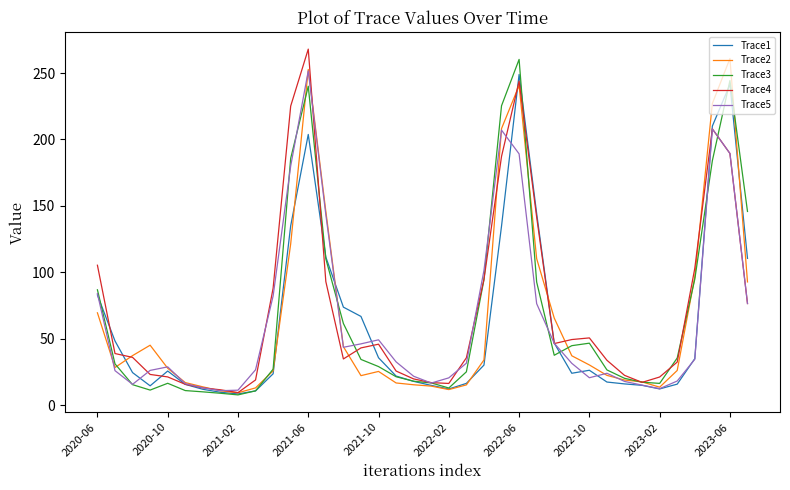

What is the lowest value of the Trace4 series?

9.4